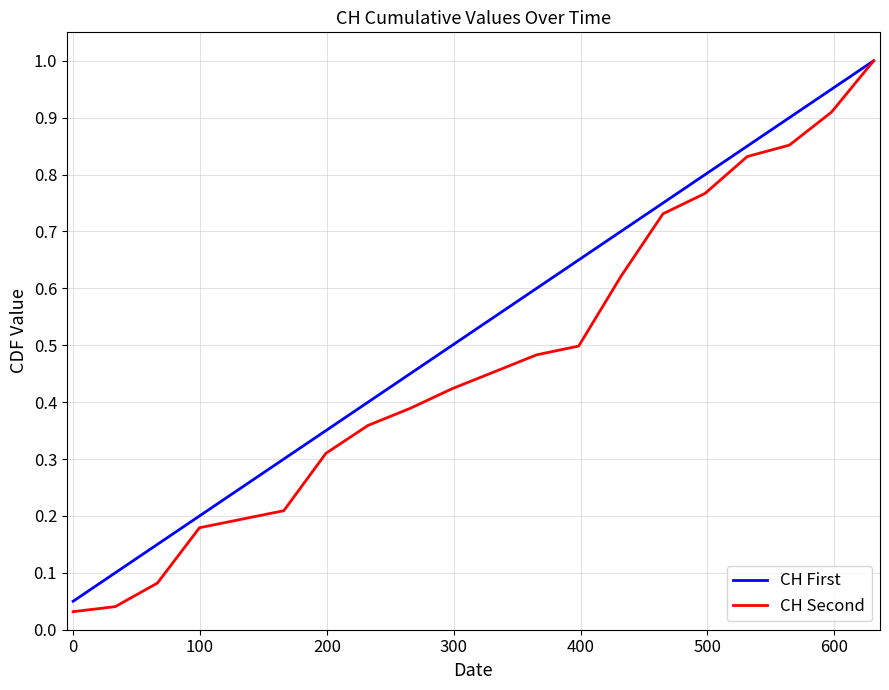

Which series has the largest total across all categories?

CH First